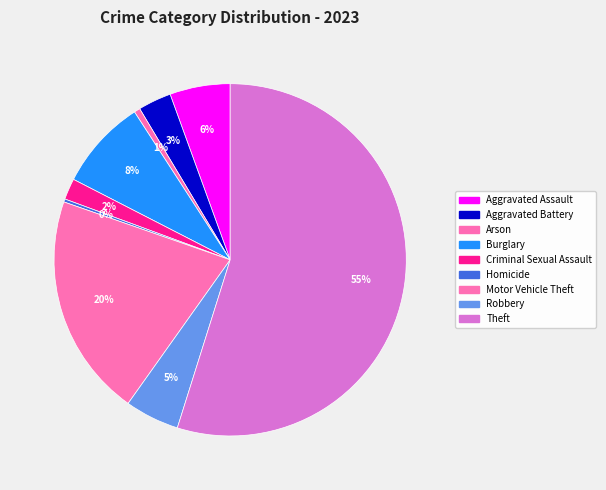

To the nearest percent, what is the average slice percentage?

11%